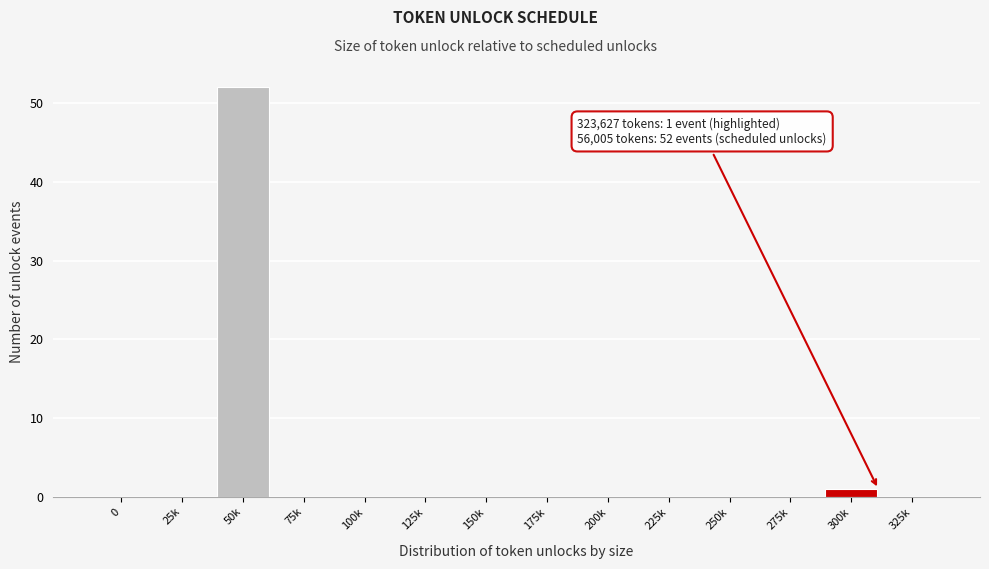

Reading left to right, list all the values displayed in this chart.

0=0	25k=0	50k=52	75k=0	100k=0	125k=0	150k=0	175k=0	200k=0	225k=0	250k=0	275k=0	300k=1	325k=0